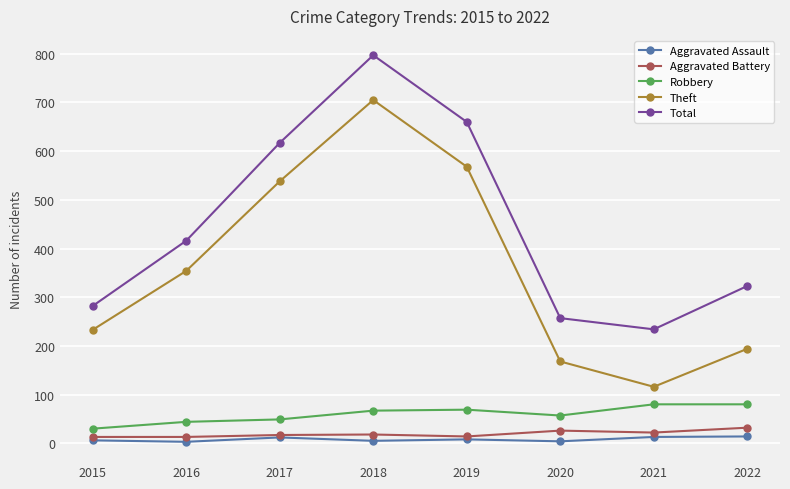

At which category is the sum across all series the highest?

2018